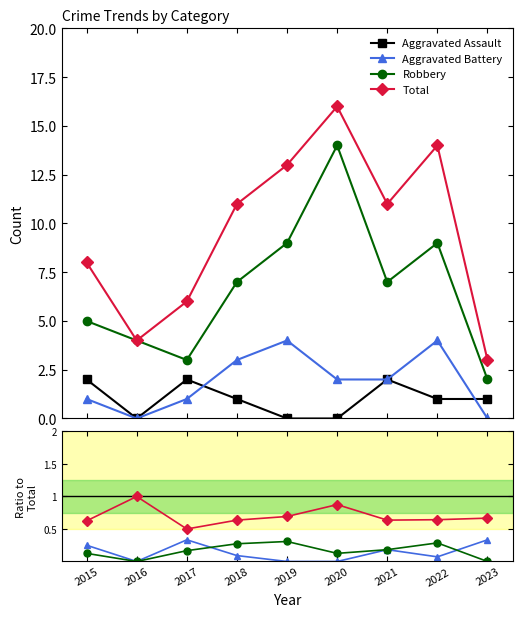

True or false: Aggravated Assault has more than 1 points higher than both neighbors.

True